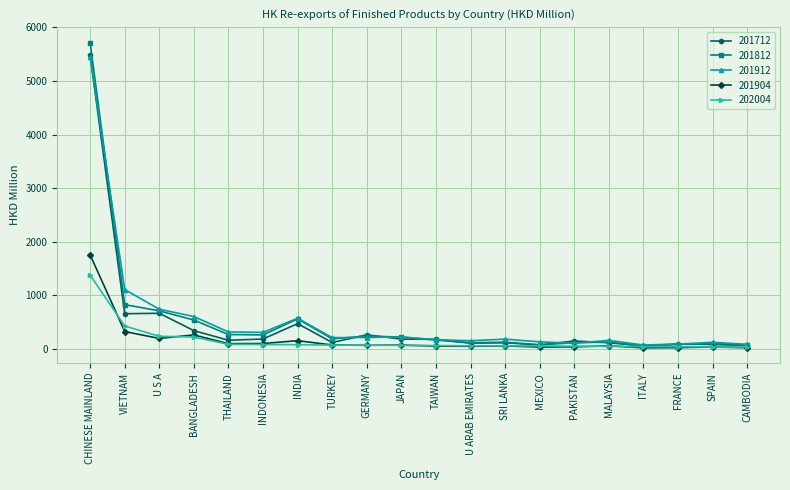

What is the maximum value shown in the chart?

5717.4